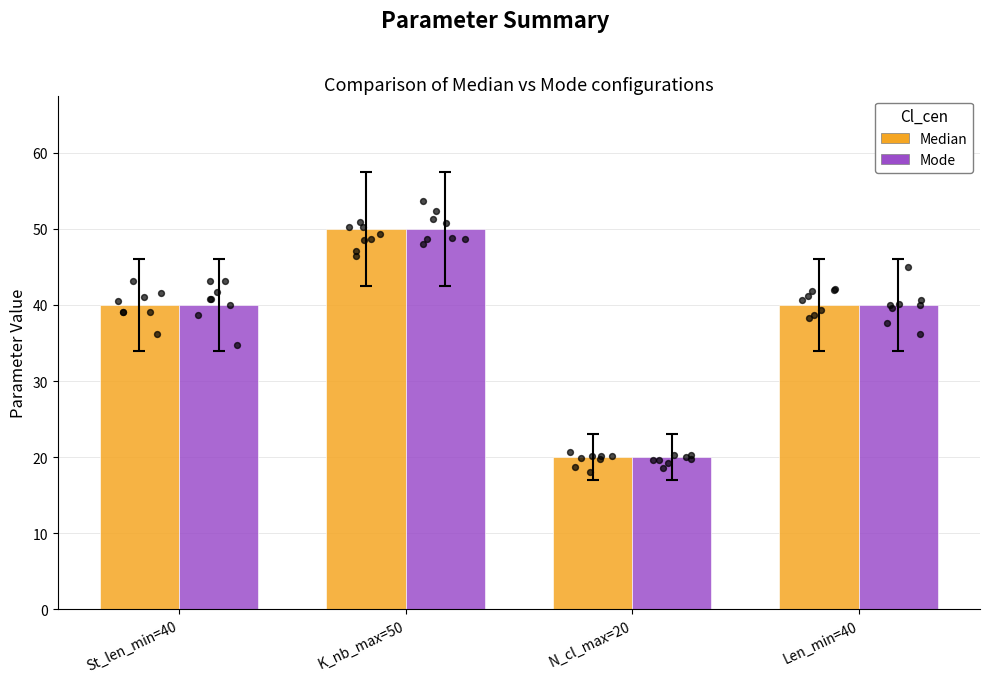

Is the value of Median at Len_min=40 greater than the value of Mode at St_len_min=40?

No